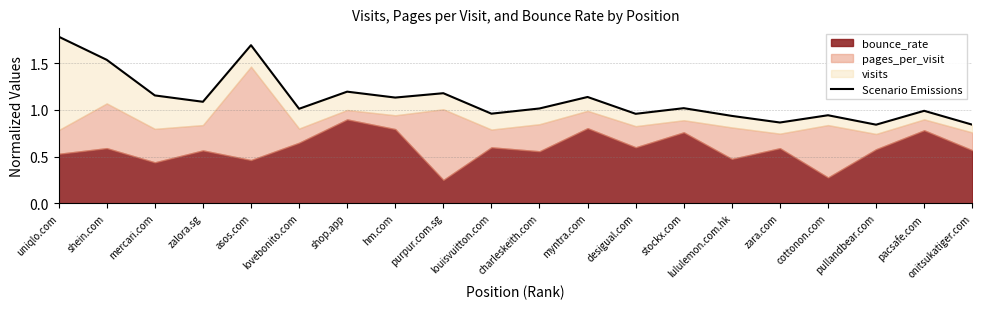

Where is the data nearest to the value 1?

pacsafe.com